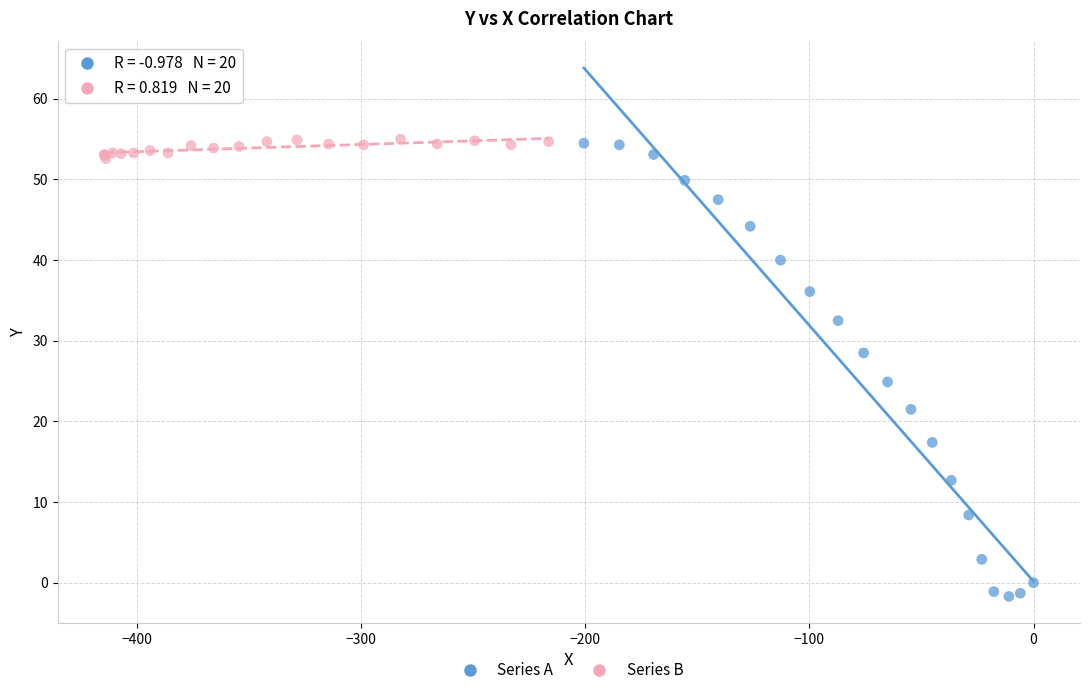

Which series has the largest Y range (max minus min)?

Series A